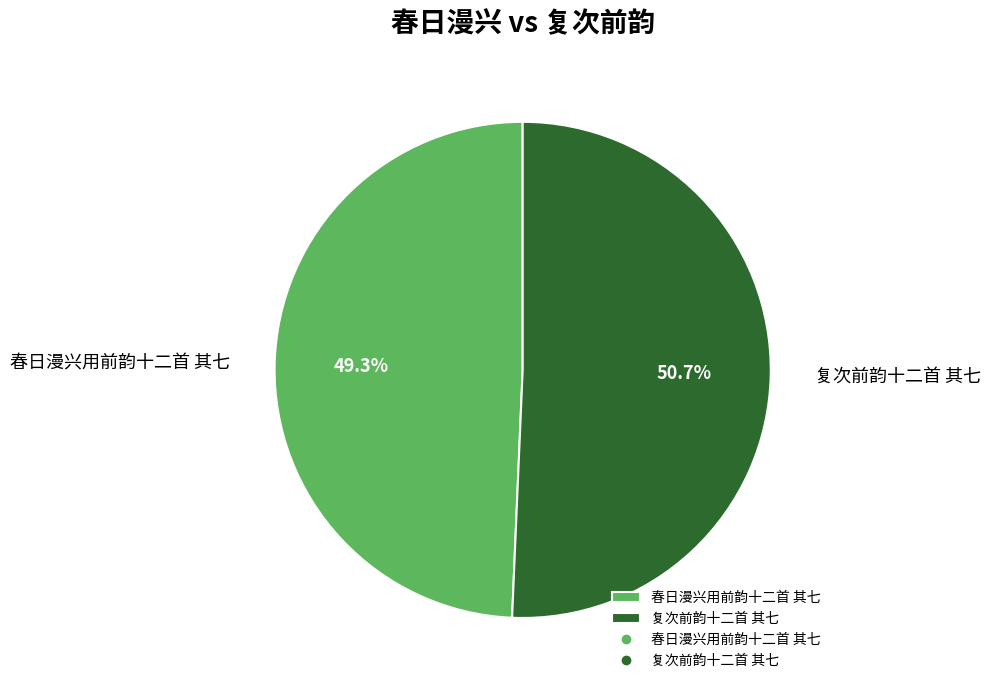

Do 春日漫兴用前韵十二首 其七 and 复次前韵十二首 其七 together represent more than half of the pie?

Yes